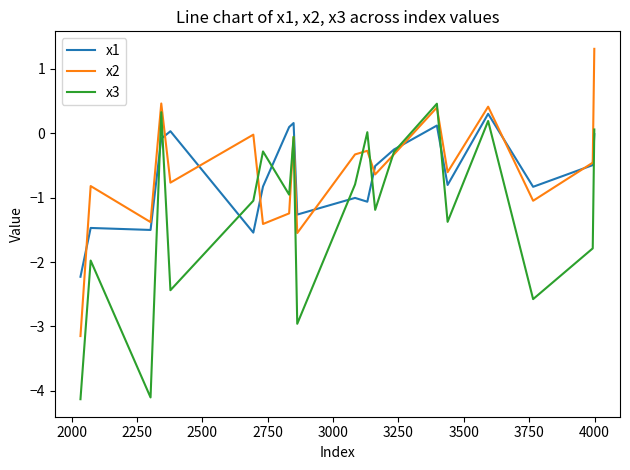

What is the greatest value displayed?

1.3